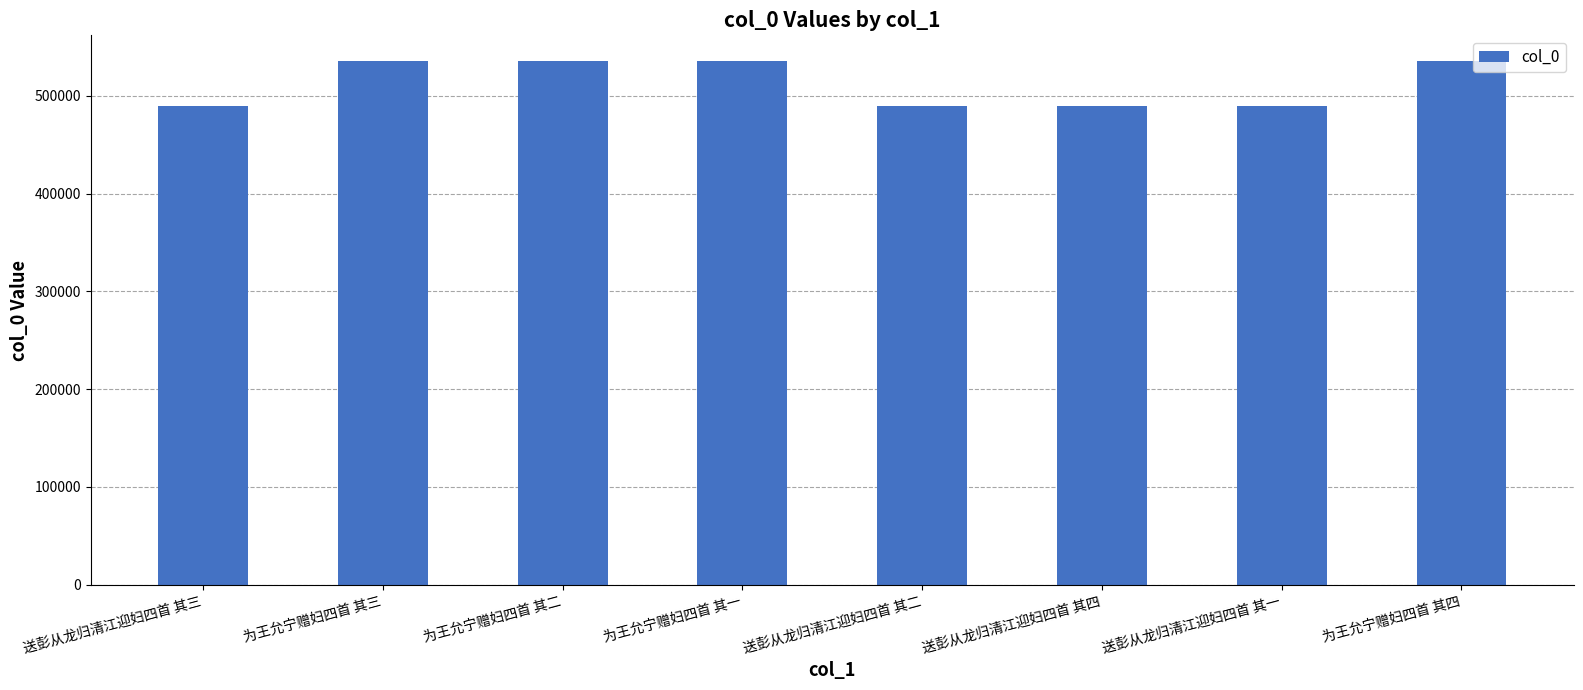

Count the number of categories in the chart.

8